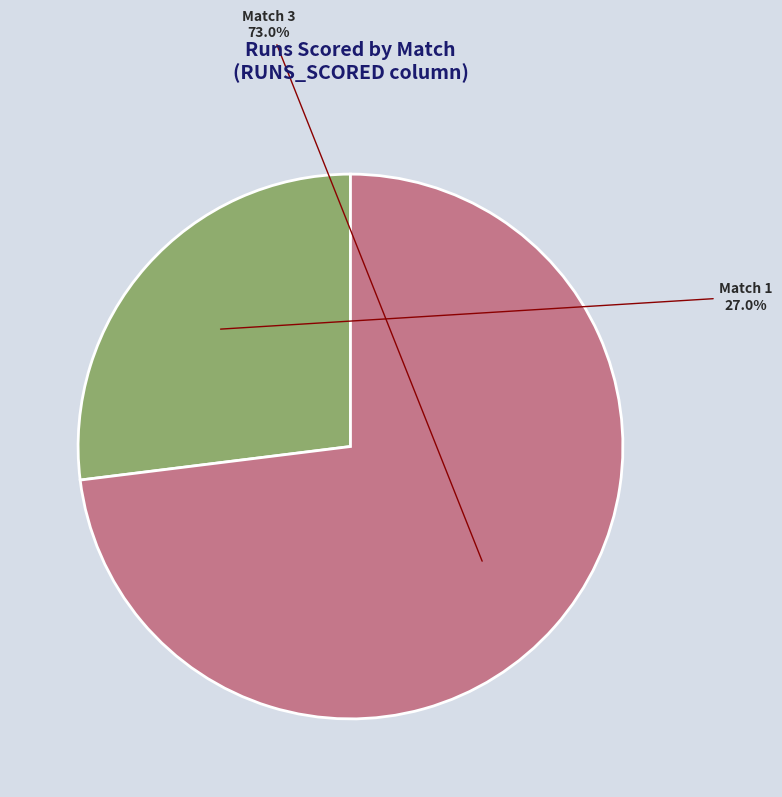

Is there a majority slice in this chart?

Yes